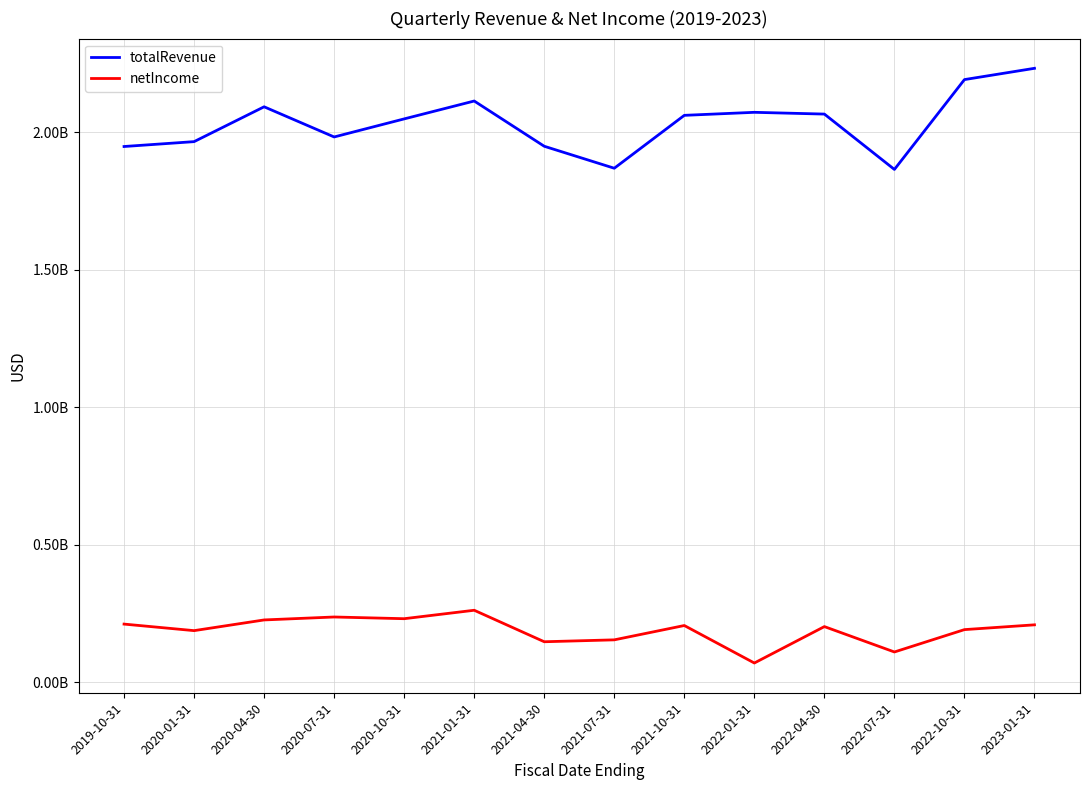

What is the label of the 4th point from the right?

2022-04-30